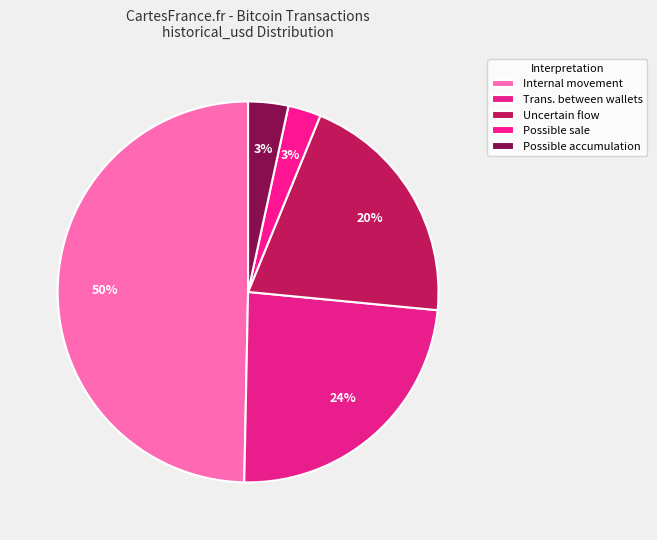

How many segments does this pie chart have?

5